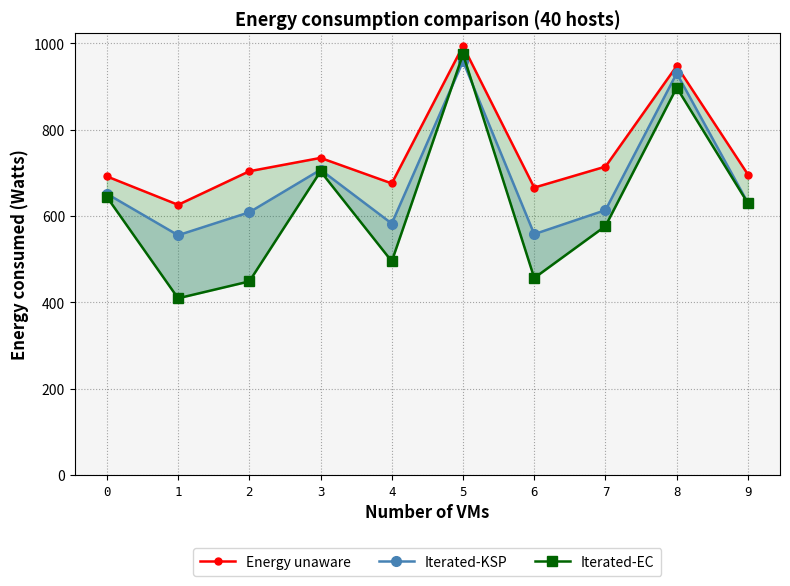

Where is Iterated-KSP nearest to the value 756?

3